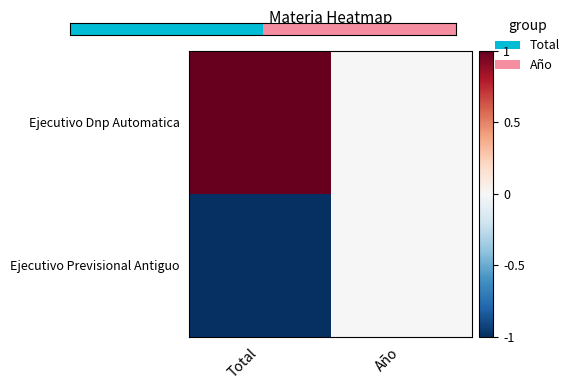

Which category has the highest value across all series?

Total